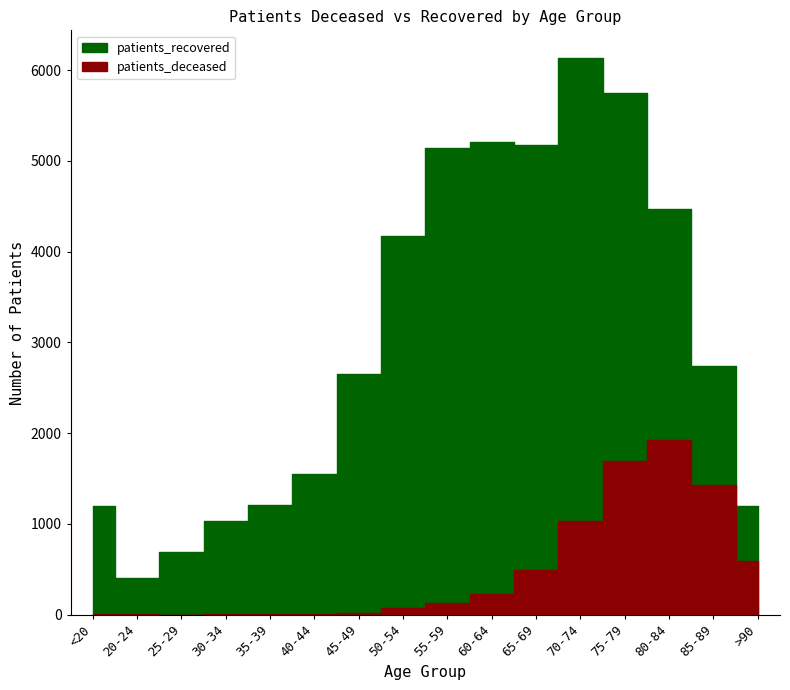

What is the average value of the patients_deceased series?

480